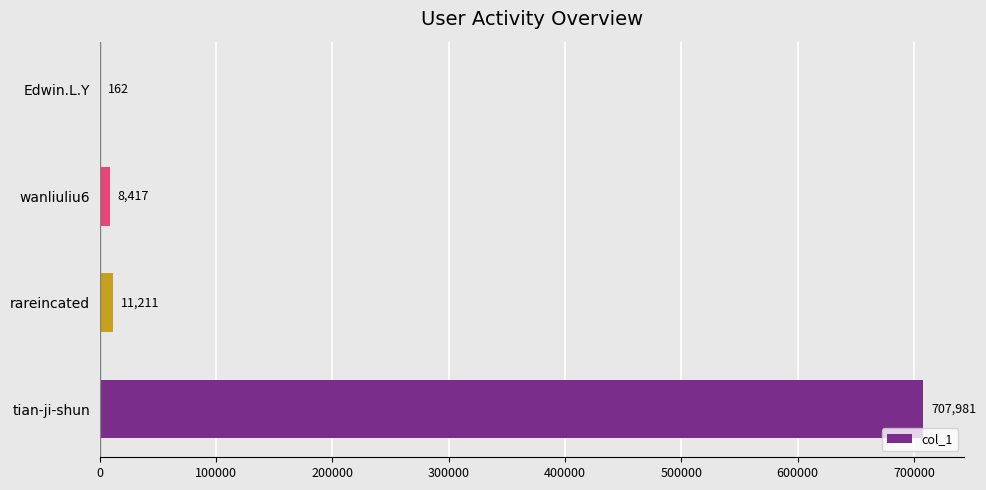

Reading bottom to top, transcribe all the data shown in this chart.

tian-ji-shun=707981	rareincated=11211	wanliuliu6=8417	Edwin.L.Y=162